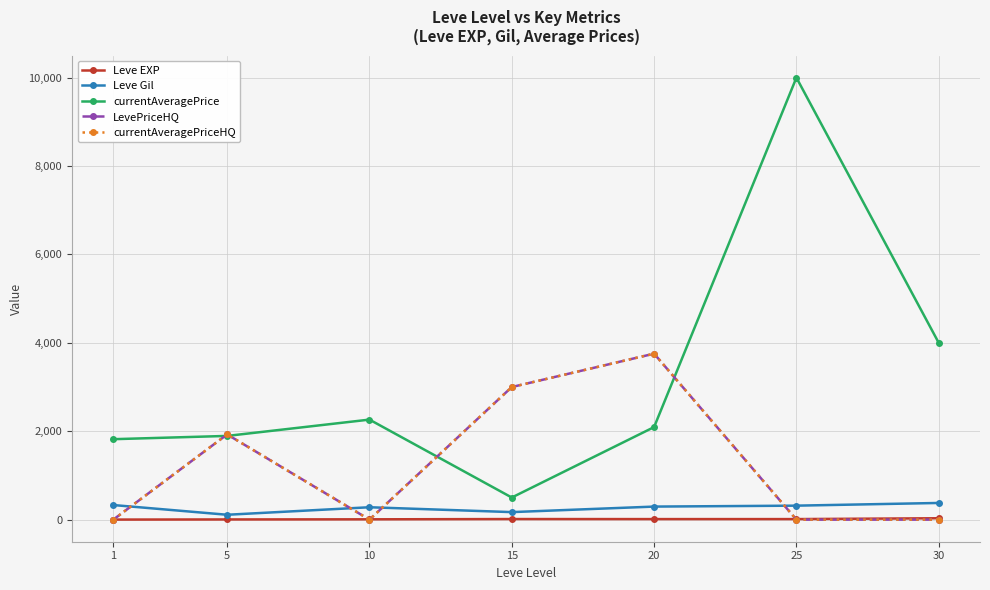

True or false: Leve Gil has more than 2 points higher than both neighbors.

False